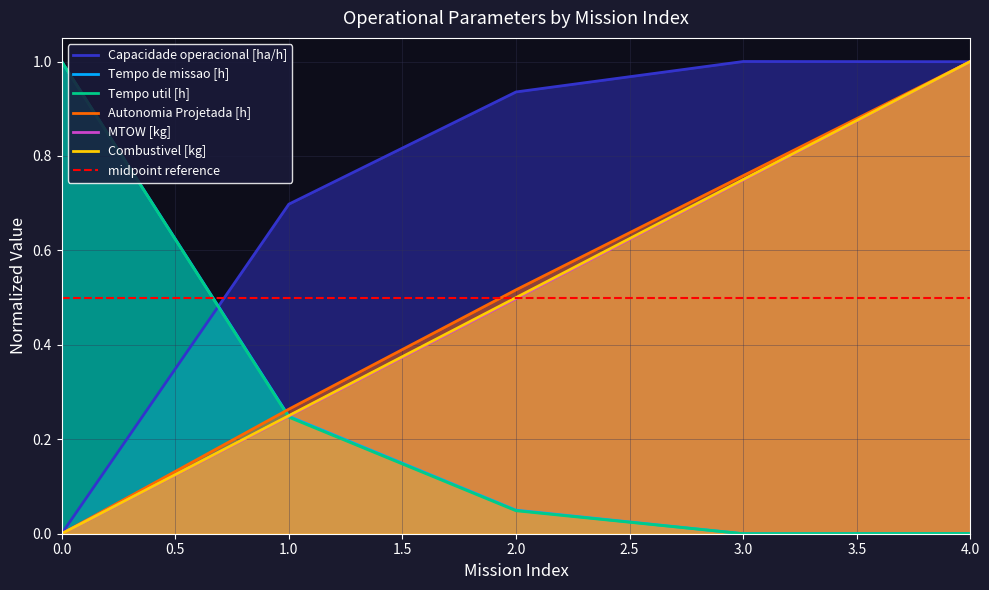

What is the difference between the highest and lowest values at 2?

0.9